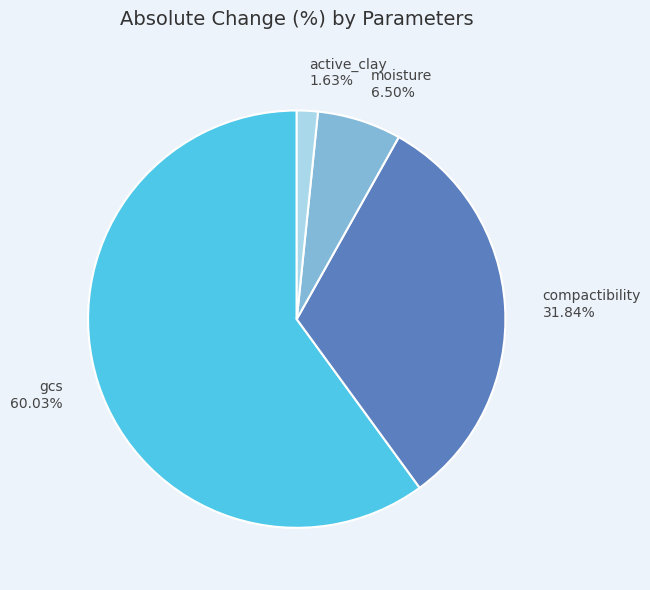

Which category has the biggest portion of the pie?

gcs